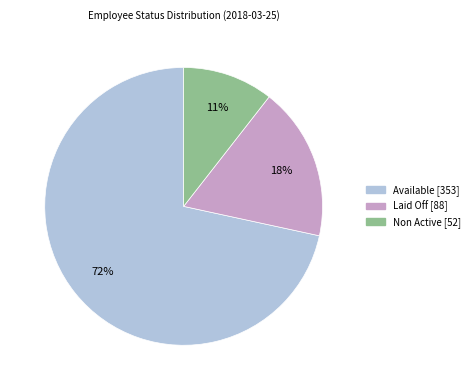

To the nearest percent, what is the combined percentage of Non Active and Available?

82%